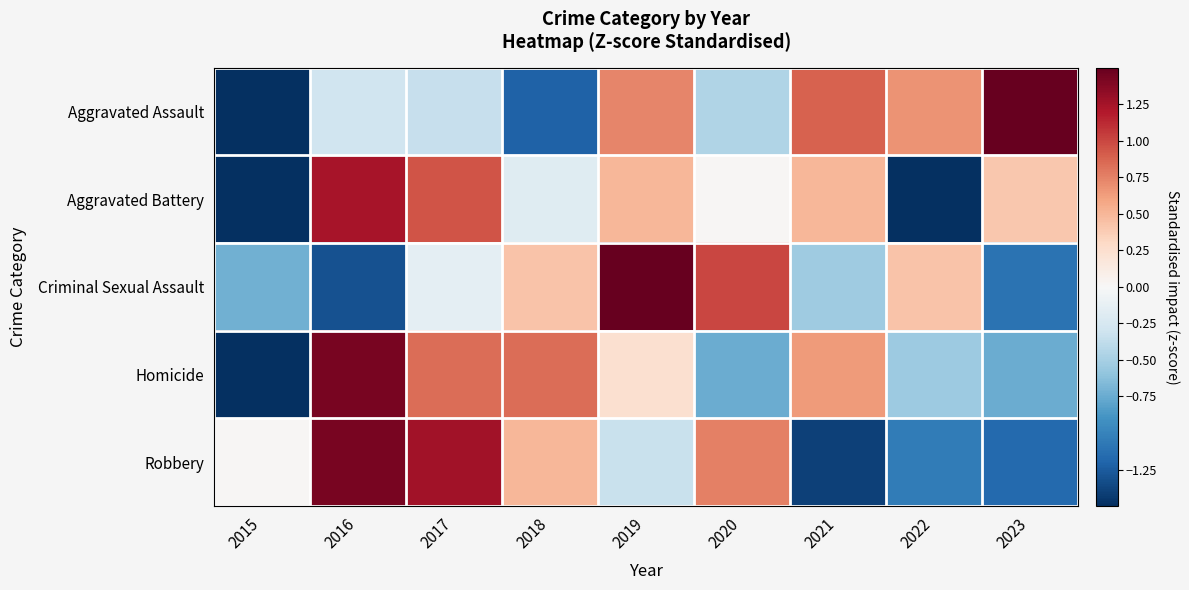

What is the spread (max minus min) of values at 2019?

2.3